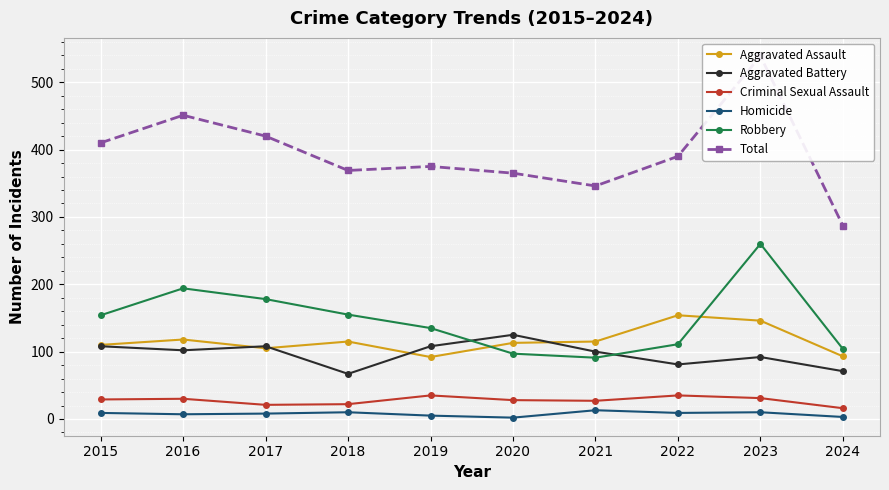

The Total series shows 739 at 2017. True or false?

False